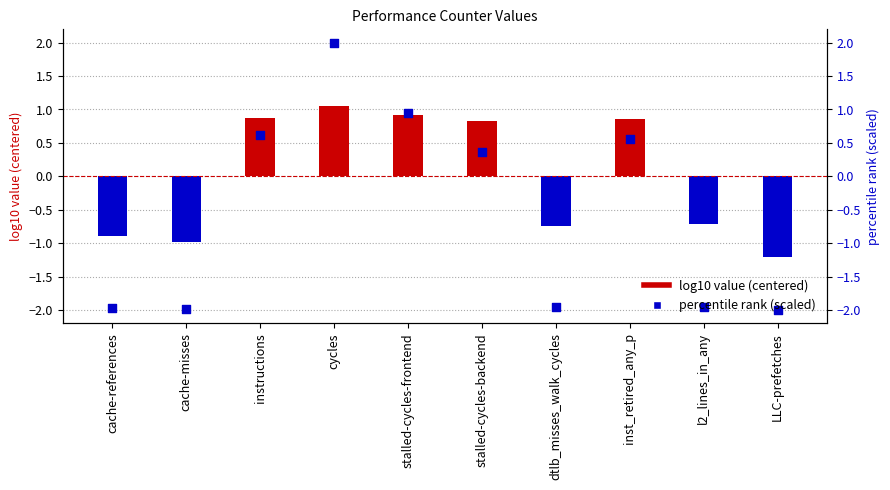

What is the total value across all series at cache-misses?

-3.0